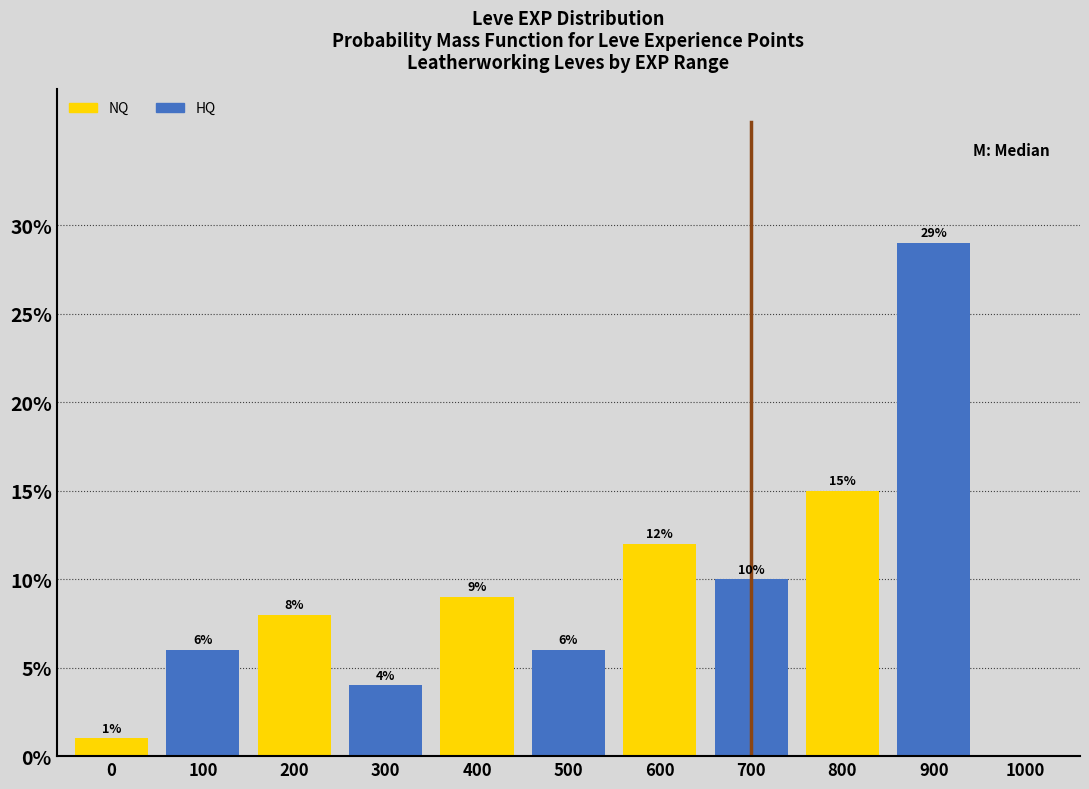

Reading right to left, list all the values displayed in this chart.

1000=0.0	900=29.0	800=15.0	700=10.0	600=12.0	500=6.0	400=9.0	300=4.0	200=8.0	100=6.0	0=1.0